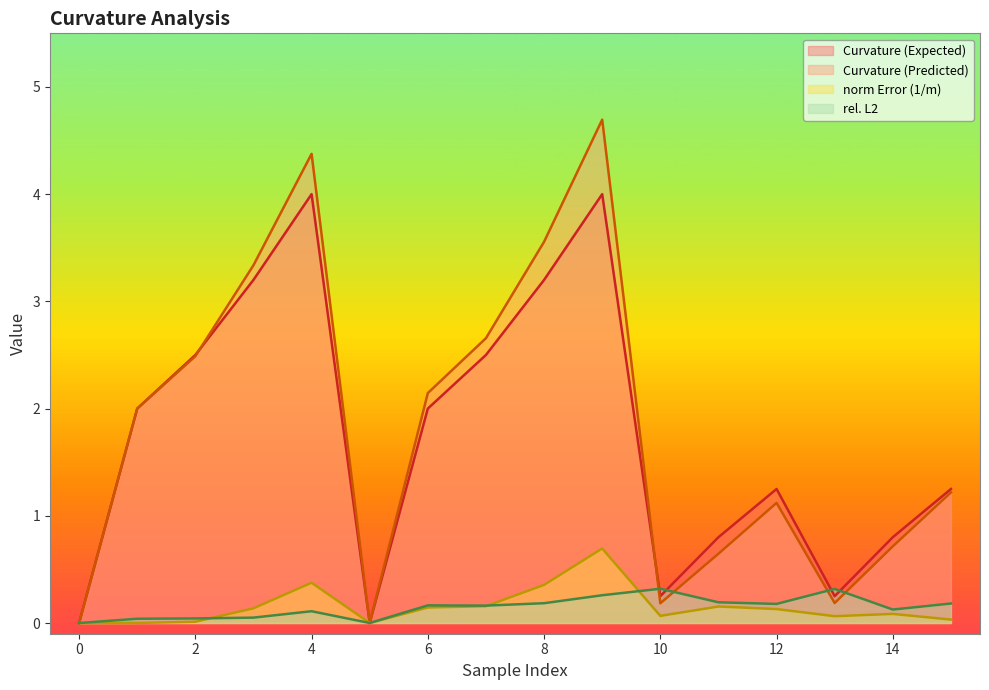

Reading right to left, extract all data points from this chart.

Curvature (Expected): 1.2	0.8	0.2	1.2	0.8	0.2	4.0	3.2	2.5	2.0	0.0	4.0	3.2	2.5	2.0	0.0
Curvature (Predicted): 1.2	0.7	0.2	1.1	0.6	0.2	4.7	3.6	2.7	2.1	0.0	4.4	3.3	2.5	2.0	0.0
norm Error (1/m): 0.0	0.1	0.1	0.1	0.2	0.1	0.7	0.4	0.2	0.1	0.0	0.4	0.1	0.0	0.0	0.0
rel. L2: 0.2	0.1	0.3	0.2	0.2	0.3	0.3	0.2	0.2	0.2	0.0	0.1	0.1	0.0	0.0	0.0